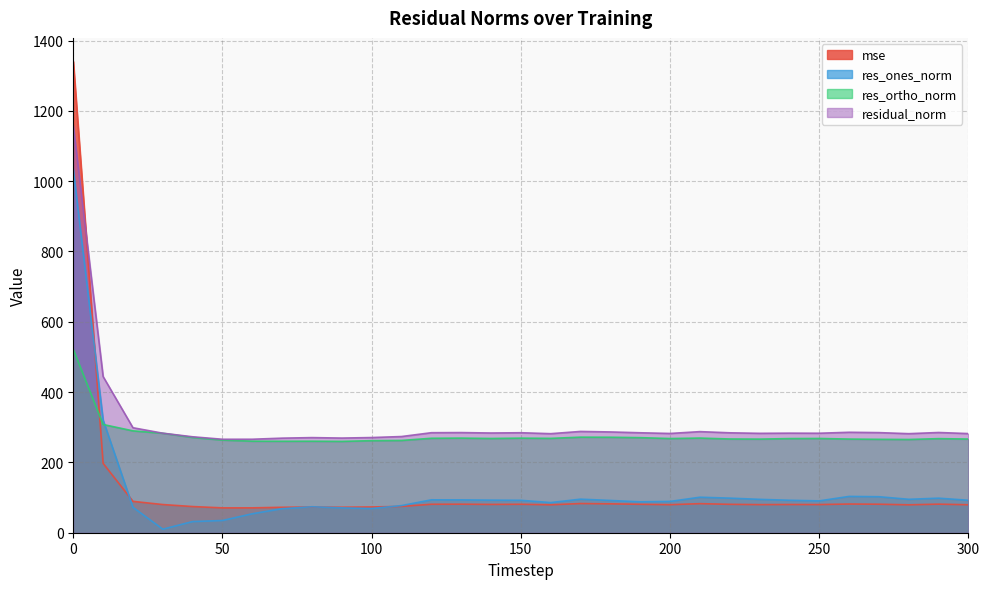

Reading left to right, extract all data points from this chart.

mse: 0=1340.4	10=197.3	20=89.2	30=80.1	40=74.5	50=70.7	60=70.7	70=72.4	80=73.2	90=72.5	100=73.3	110=74.8	120=80.9	130=81.1	140=80.4	150=80.9	160=79.4	170=83.0	180=82.2	190=80.8	200=79.7	210=82.7	220=80.8	230=79.9	240=80.2	250=80.1	260=81.6	270=81.1	280=79.4	290=81.3	300=79.5
res_ones_norm: 0=1033.6	10=320.2	20=72.2	30=10.1	40=31.7	50=34.8	60=53.9	70=68.4	80=73.8	90=70.7	100=68.8	110=77.2	120=93.6	130=93.4	140=92.6	150=92.2	160=85.7	170=95.5	180=91.8	190=87.8	200=89.0	210=101.0	220=98.4	230=94.9	240=92.3	250=90.6	260=103.3	270=102.4	280=95.1	290=98.3	300=92.3
res_ortho_norm: 0=521.6	10=307.9	20=289.7	30=282.9	40=271.0	50=263.5	60=260.4	70=260.2	80=260.3	90=259.8	100=261.8	110=262.5	120=268.6	130=269.1	140=268.1	150=269.0	160=268.4	170=271.8	180=271.6	190=270.4	200=267.9	210=269.2	220=266.6	230=266.3	240=267.8	250=268.1	260=266.4	270=265.7	280=265.2	290=267.6	300=266.4
residual_norm: 0=1157.8	10=444.2	20=298.6	30=283.1	40=272.9	50=265.8	60=265.9	70=269.0	80=270.5	90=269.2	100=270.7	110=273.6	120=284.5	130=284.8	140=283.6	150=284.4	160=281.7	170=288.1	180=286.7	190=284.3	200=282.3	210=287.5	220=284.2	230=282.7	240=283.2	250=283.0	260=285.7	270=284.7	280=281.7	290=285.1	300=282.0